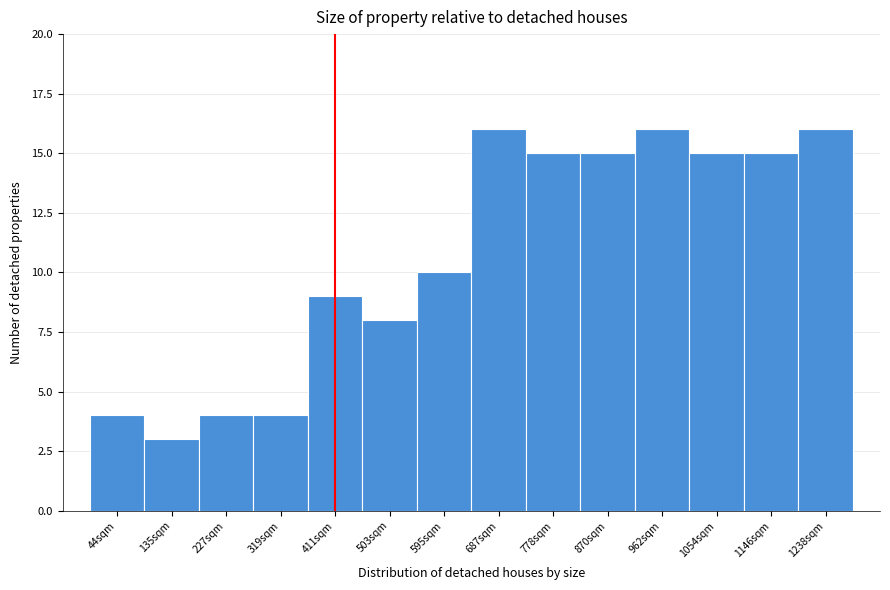

Reading right to left, extract all data points from this chart.

16	15	15	16	15	15	16	10	8	9	4	4	3	4